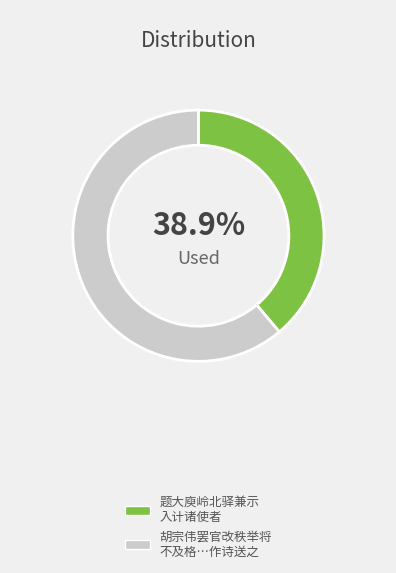

Does any single category account for the majority?

Yes